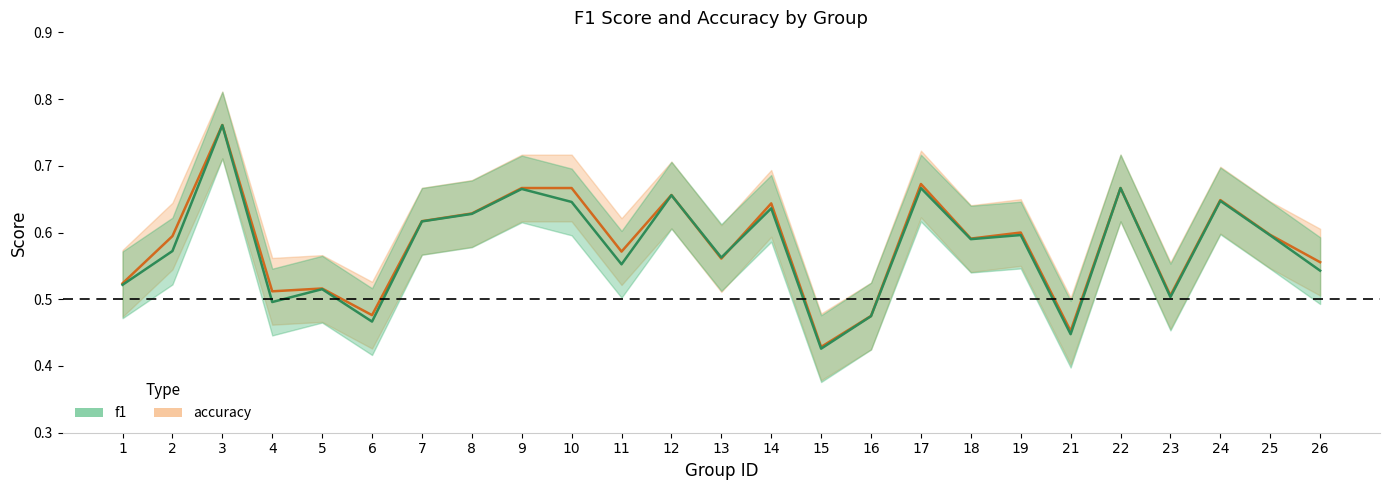

What is the value of the accuracy point at the 9th from the left?

0.7